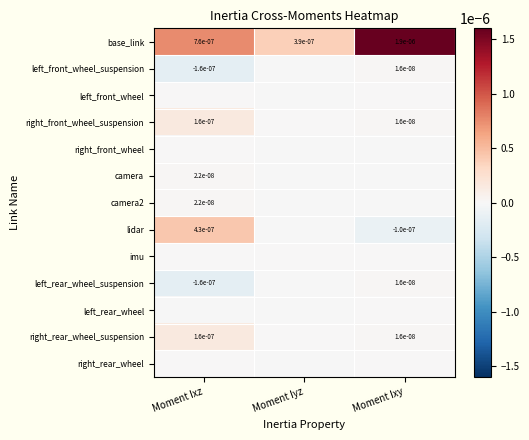

Is it true that base_link equals 0.0 at Moment Iyz?

True